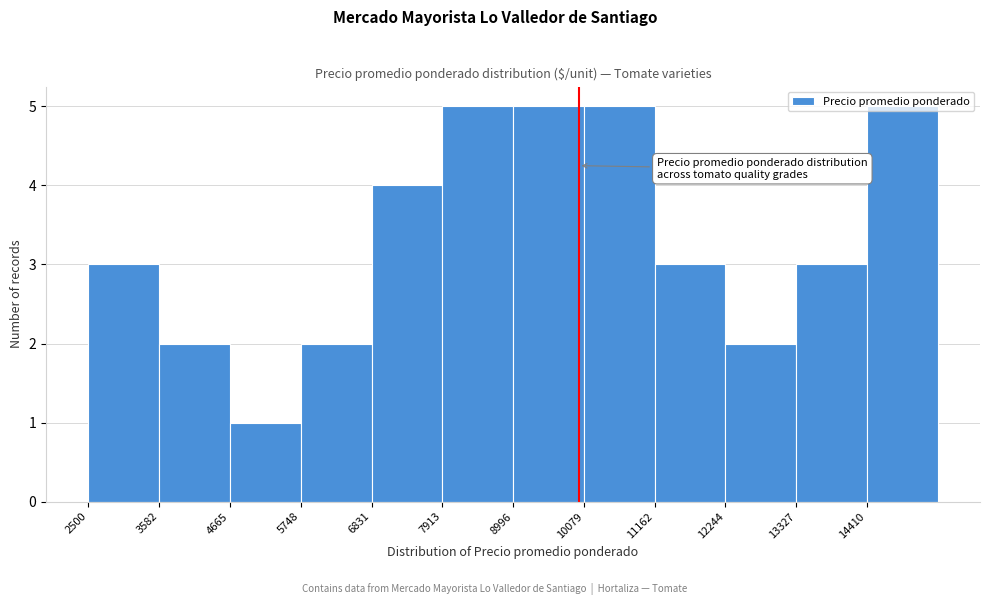

Reading left to right, list every bar in this chart as the range it spans on the x-axis followed by its height. Neither the bar edges nor the heights are printed on the chart, so give them approximately, as read against the axes.

2600 to 3600: 3
3600 to 4600: 2
4600 to 5800: 1
5800 to 6800: 2
6800 to 8000: 4
8000 to 9000: 5
9000 to 10000: 5
10000 to 11200: 5
11200 to 12200: 3
12200 to 13400: 2
13400 to 14400: 3
14400 to 15400: 5